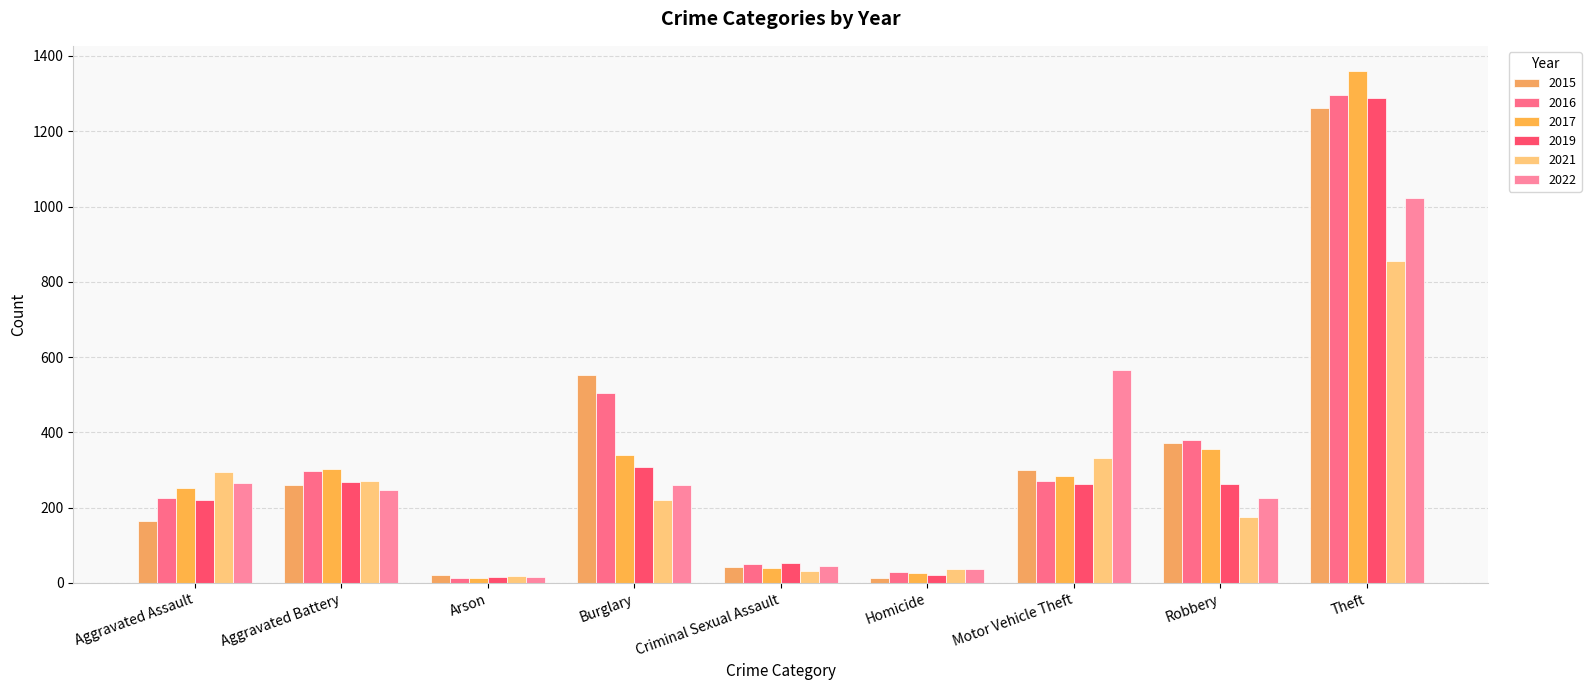

The 2022 series shows 62 at Robbery. True or false?

False